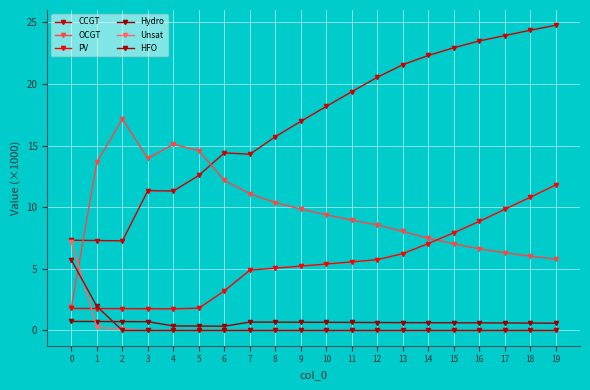

At how many categories does at least one series exceed 7?

20